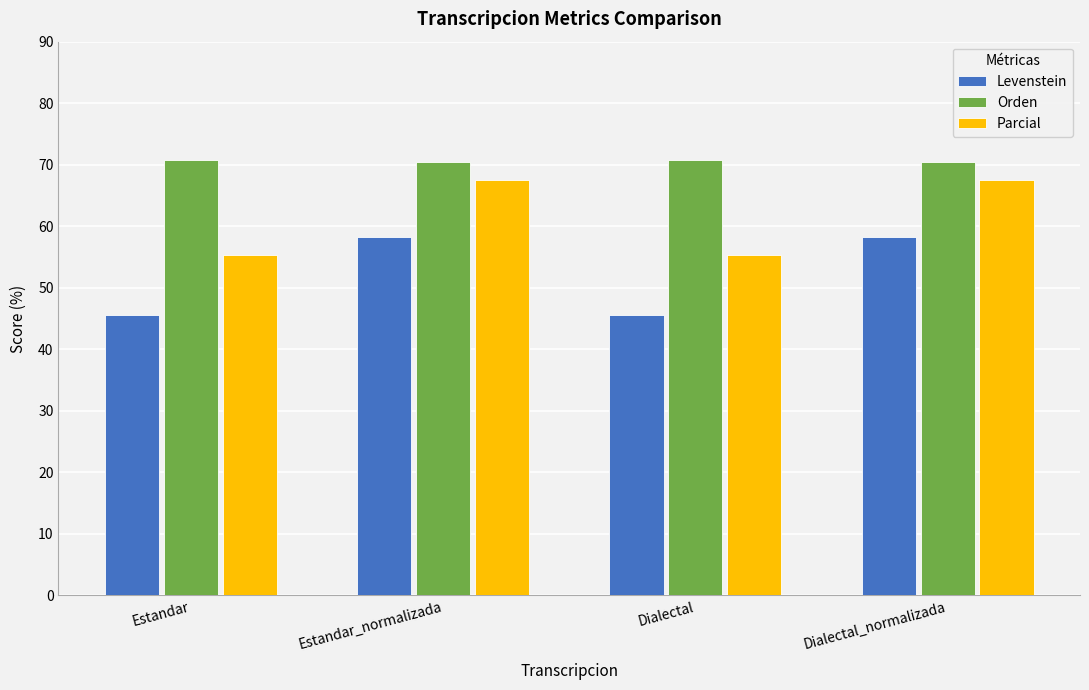

What is the minimum value shown in the chart?

45.6